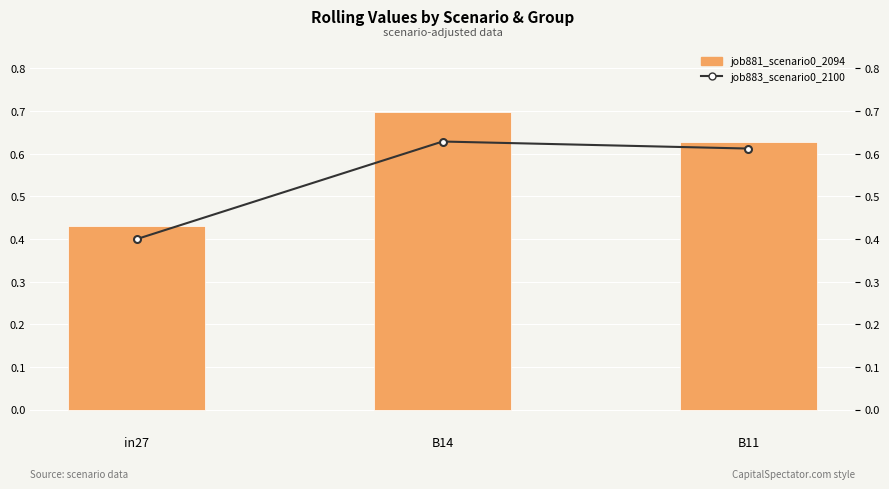

Between B14 and B11, which is larger?

B14